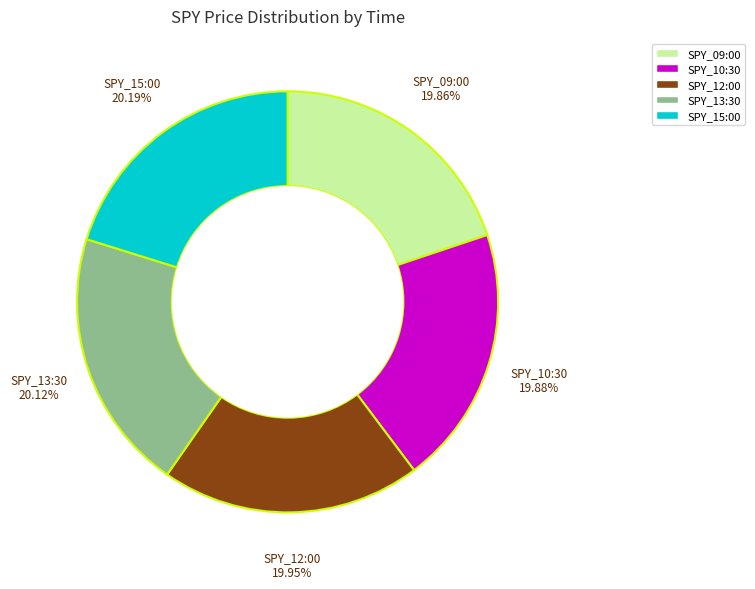

What is the ratio of the value at SPY_13:30 to the value at SPY_09:00?

1.0